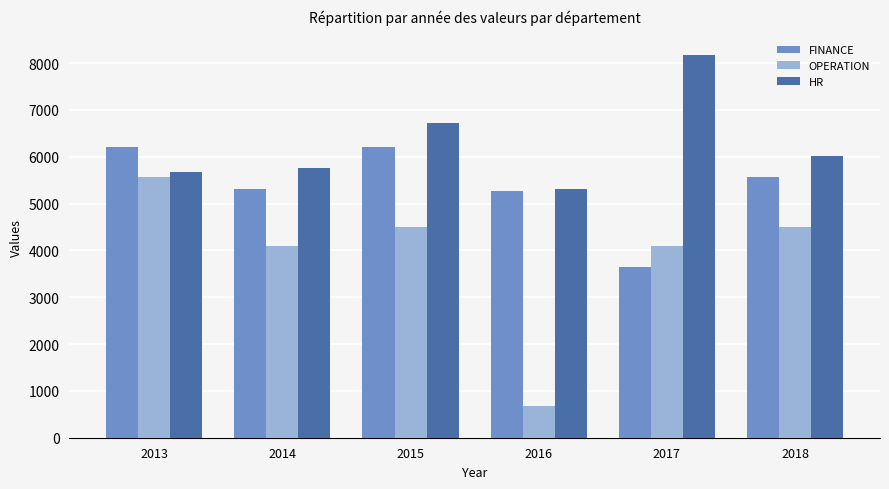

Which series has the widest spread of values?

OPERATION